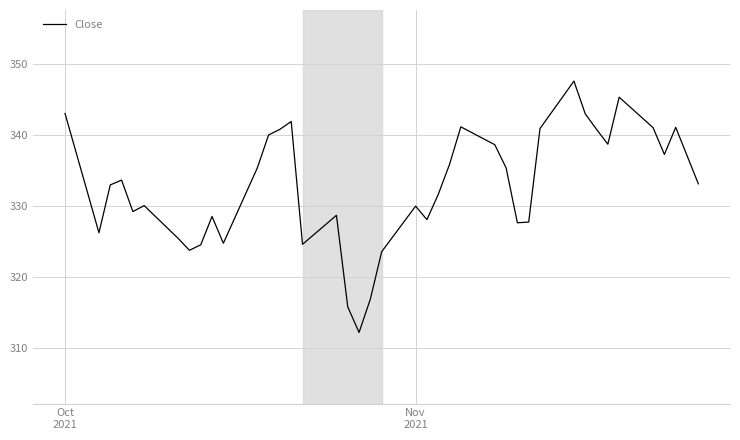

What is the greatest value displayed?

347.6